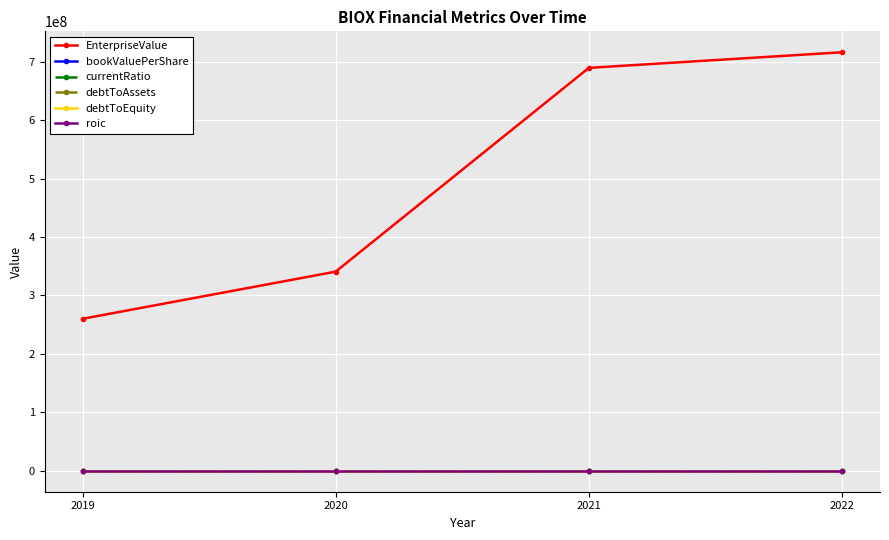

What is the maximum value shown in the chart?

716278505.8